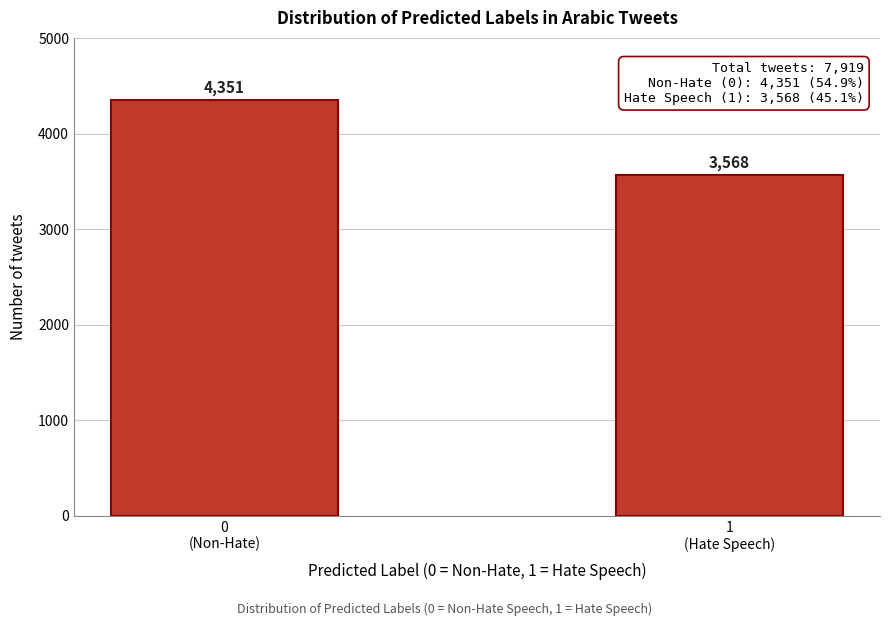

Reading left to right, what are all the values shown in this chart?

4351	3568